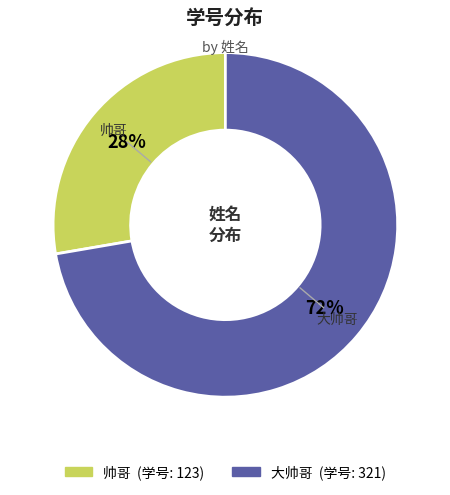

To the nearest percent, what portion does 大帅哥 represent?

72%